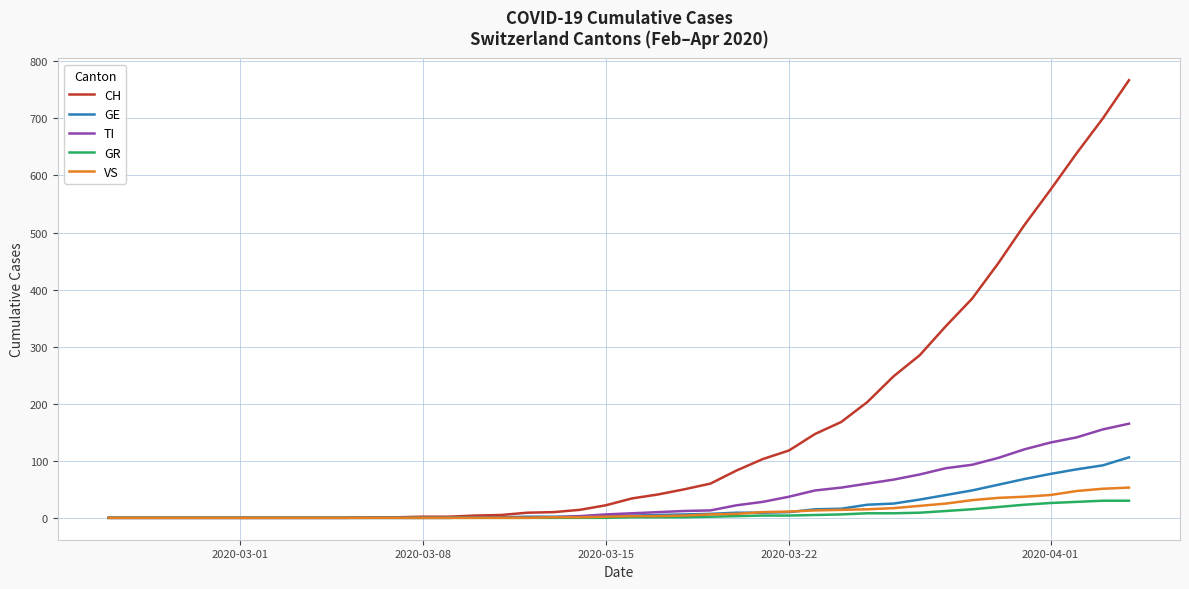

What is the sum of all GE values?

747